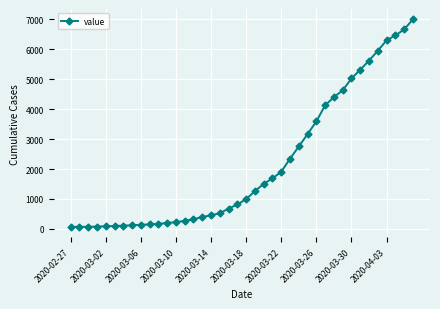

What is the maximum value shown in the chart?

7004